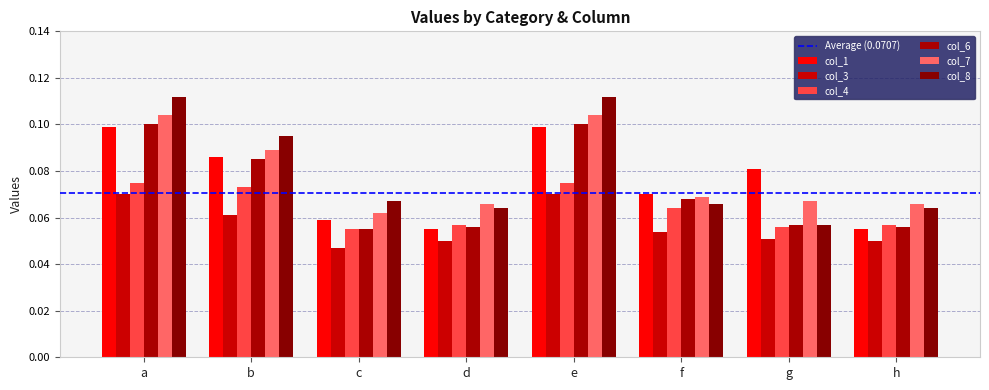

Are the bars horizontal?

No